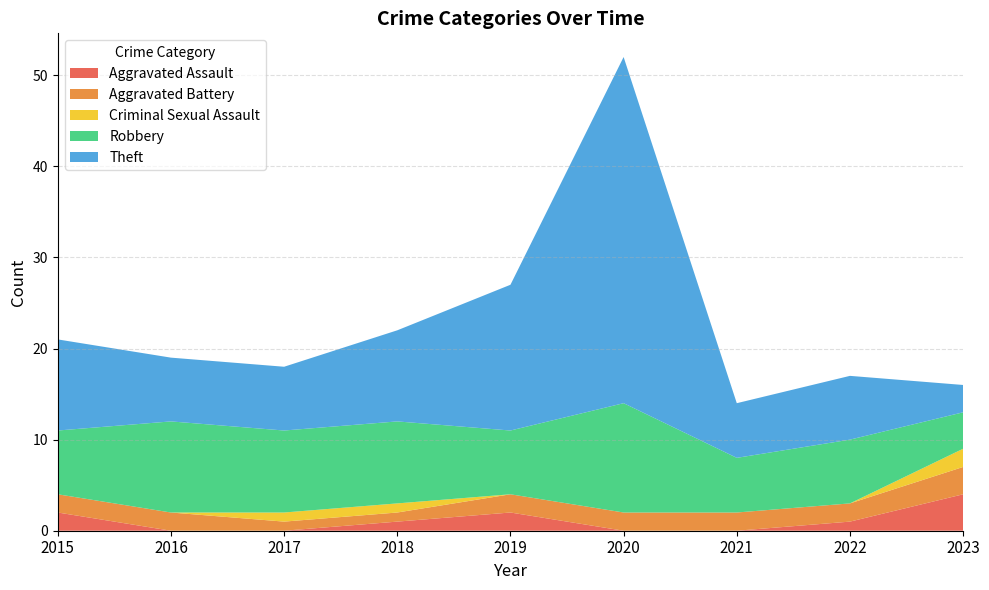

Reading left to right, extract all data points from this chart.

Aggravated Assault: 2015=2	2016=0	2017=0	2018=1	2019=2	2020=0	2021=0	2022=1	2023=4
Aggravated Battery: 2015=2	2016=2	2017=1	2018=1	2019=2	2020=2	2021=2	2022=2	2023=3
Criminal Sexual Assault: 2015=0	2016=0	2017=1	2018=1	2019=0	2020=0	2021=0	2022=0	2023=2
Robbery: 2015=7	2016=10	2017=9	2018=9	2019=7	2020=12	2021=6	2022=7	2023=4
Theft: 2015=10	2016=7	2017=7	2018=10	2019=16	2020=38	2021=6	2022=7	2023=3